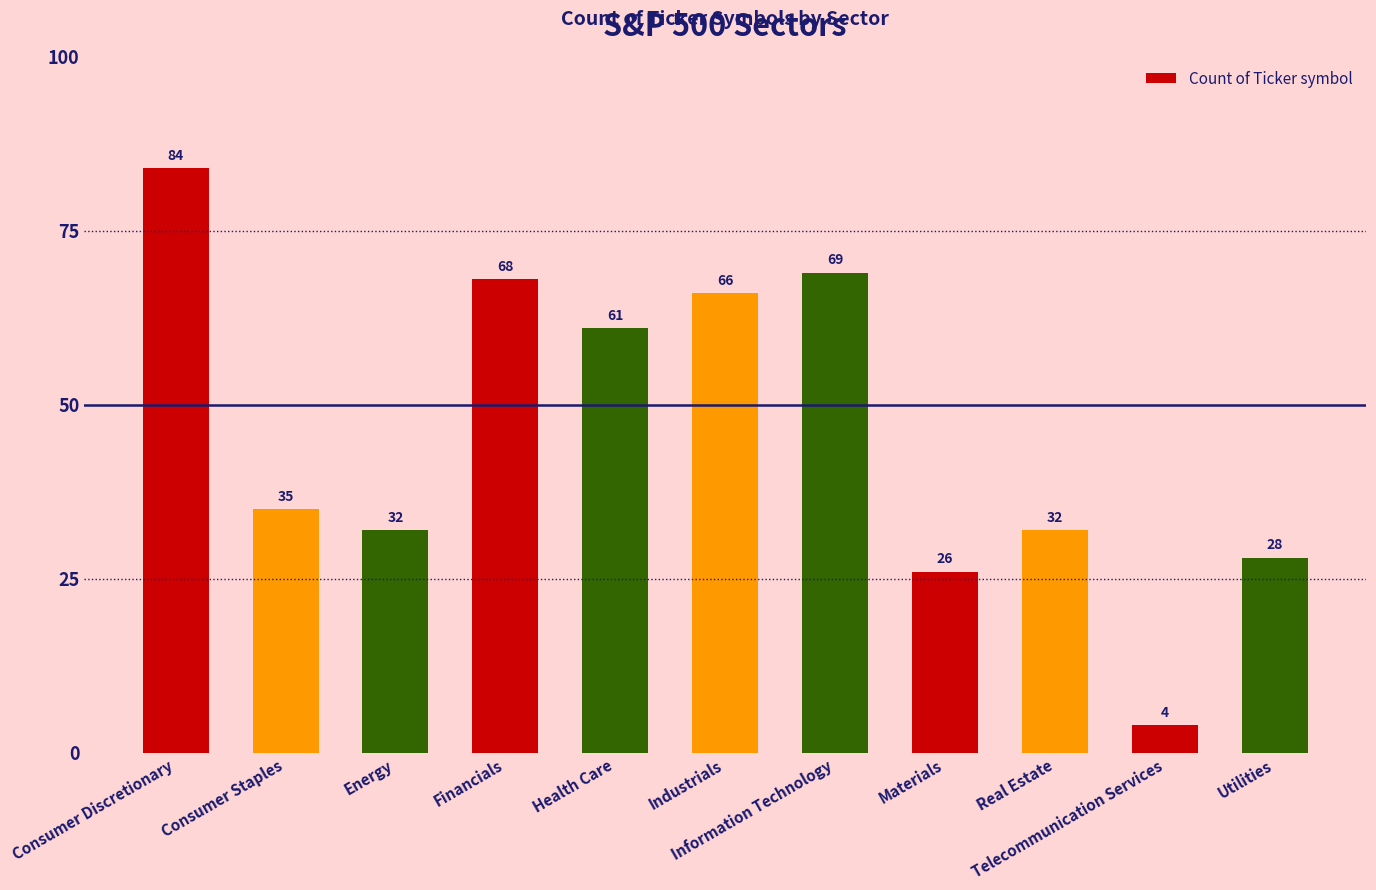

What is the change in value from Consumer Staples to Energy?

-3